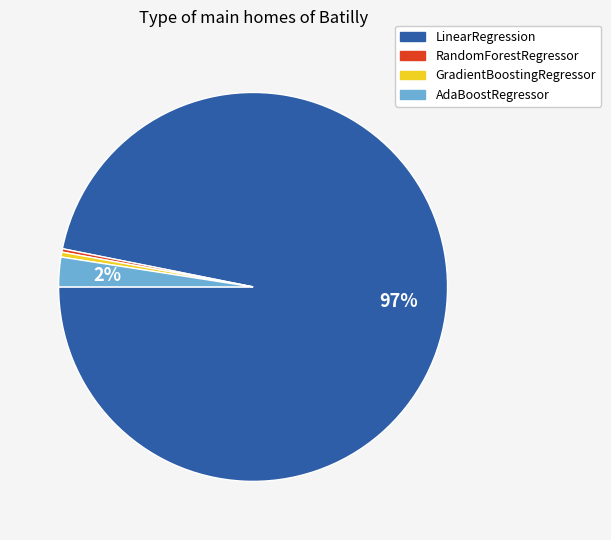

Which has a higher value, GradientBoostingRegressor or LinearRegression?

LinearRegression